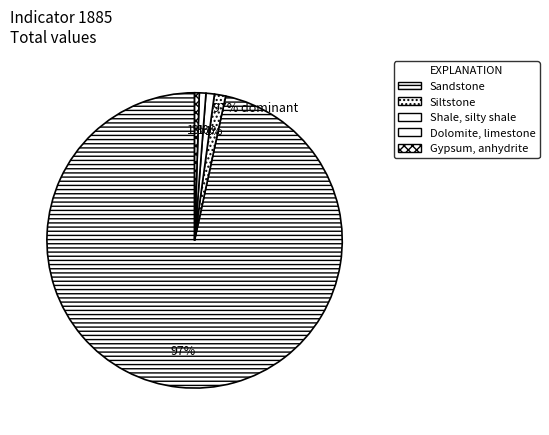

To the nearest percent, what is the difference between the largest and smallest slice percentages?

96%